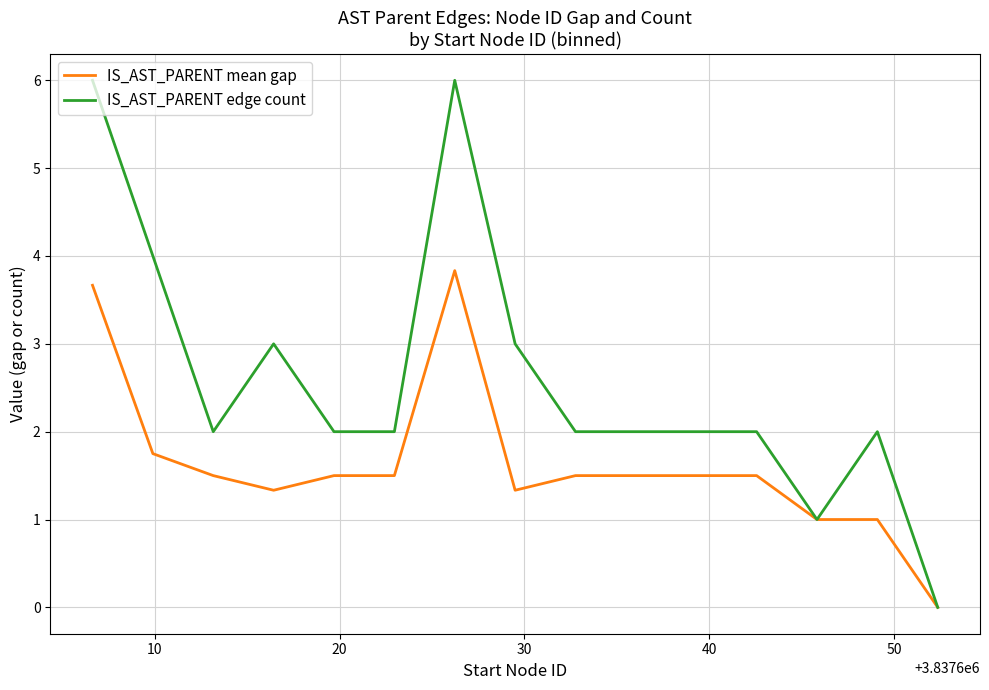

Is this an area chart (filled region under the line)?

No